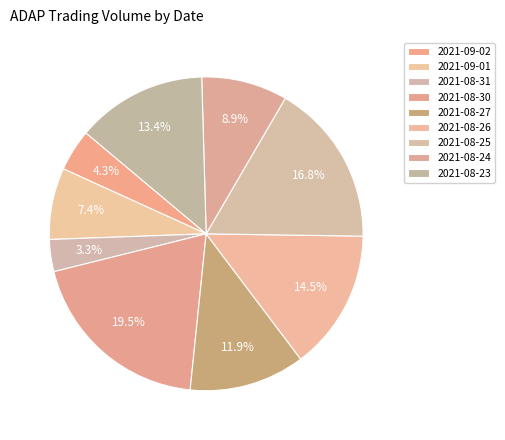

To the nearest percent, what percentage of the pie is 2021-08-30?

19%